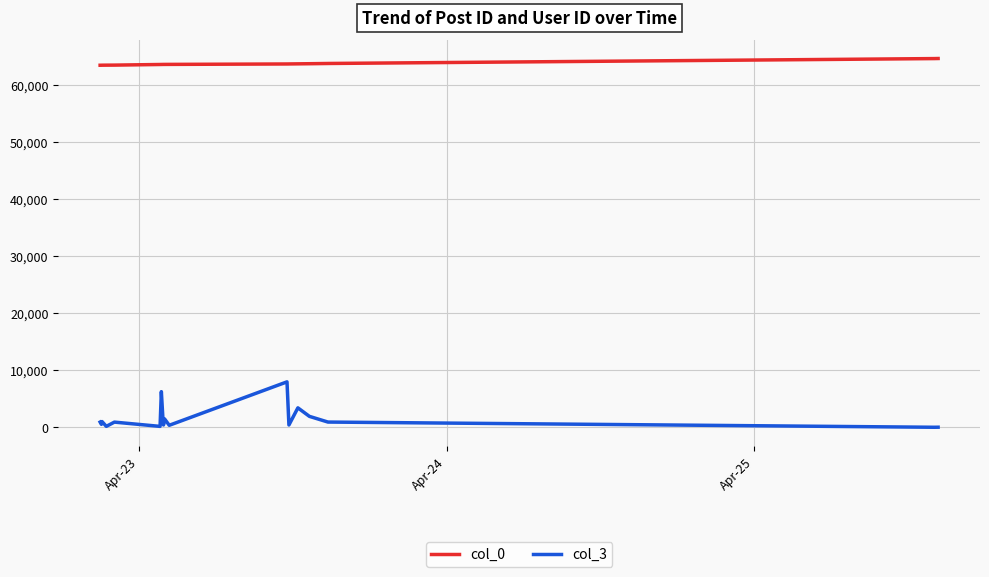

Which series has the largest total across all categories?

col_0